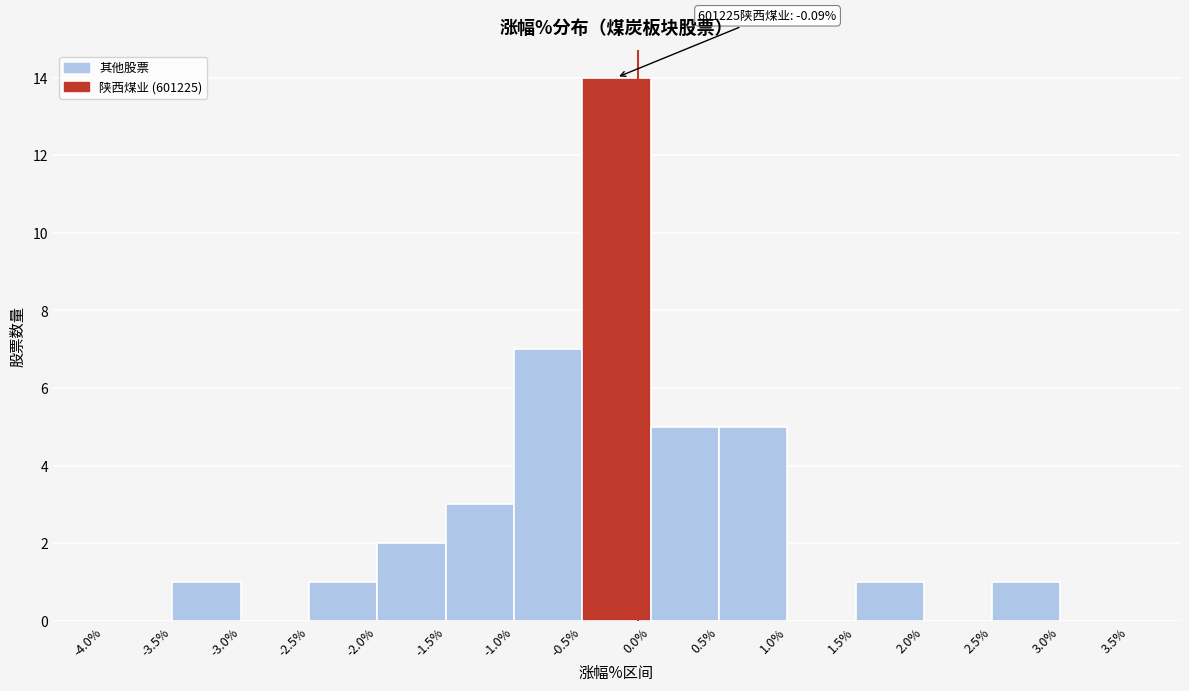

Which range on the x-axis has the tallest bar?

-0.5% to 0.0%